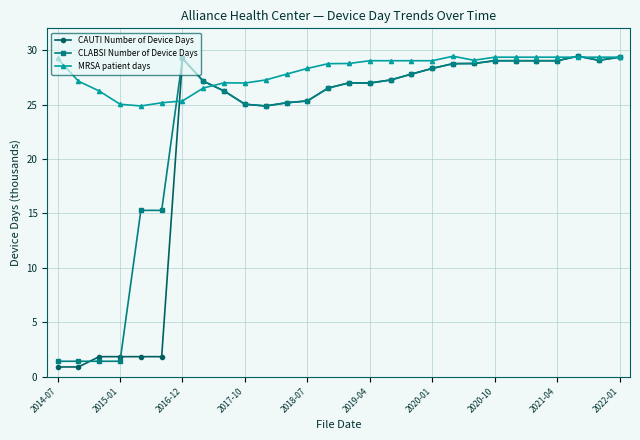

How many data points does each series have?

28